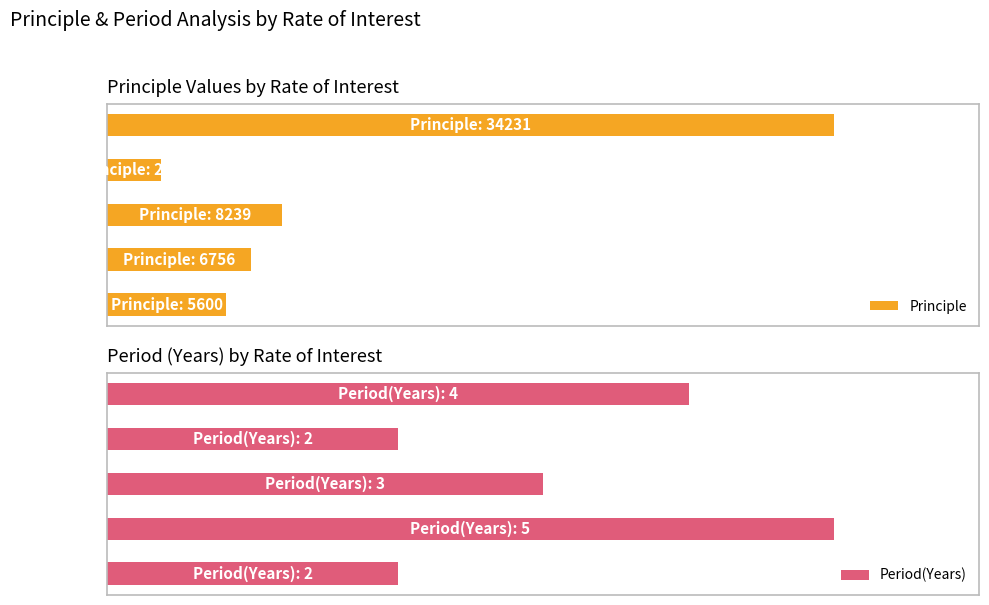

Which series changed the most between Rate=10% and Rate=8%?

Principle